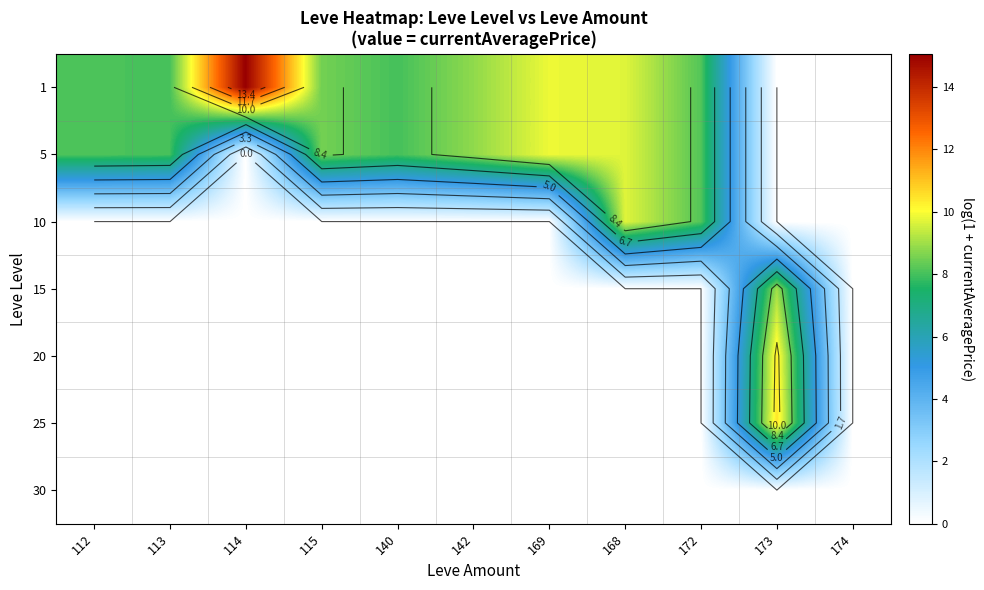

Is the value of 5 at 113 greater than the value of 15 at 115?

Yes